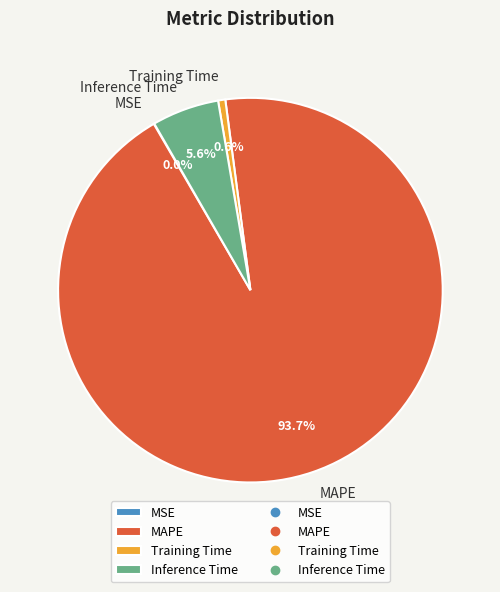

Combined, do MAPE and Training Time account for over 50%?

Yes